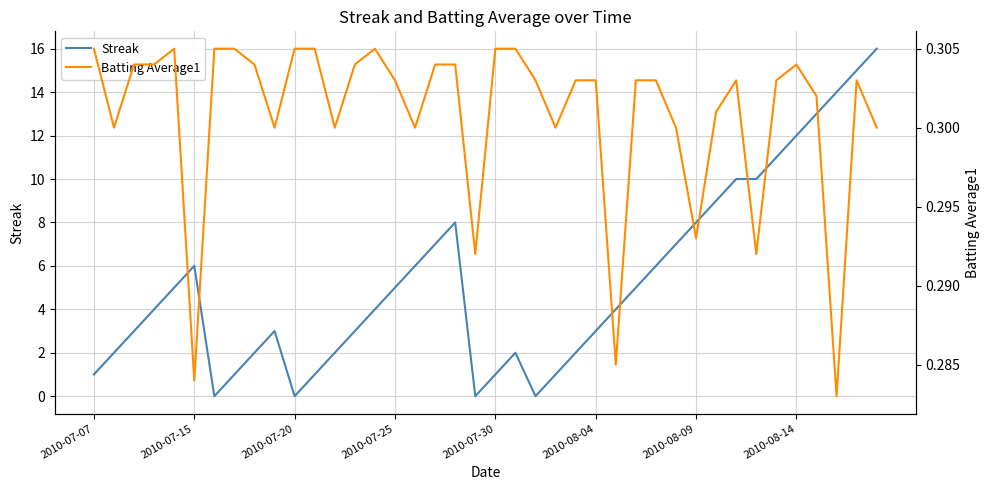

True or false: Streak has a value of 9.0 at 31.

True